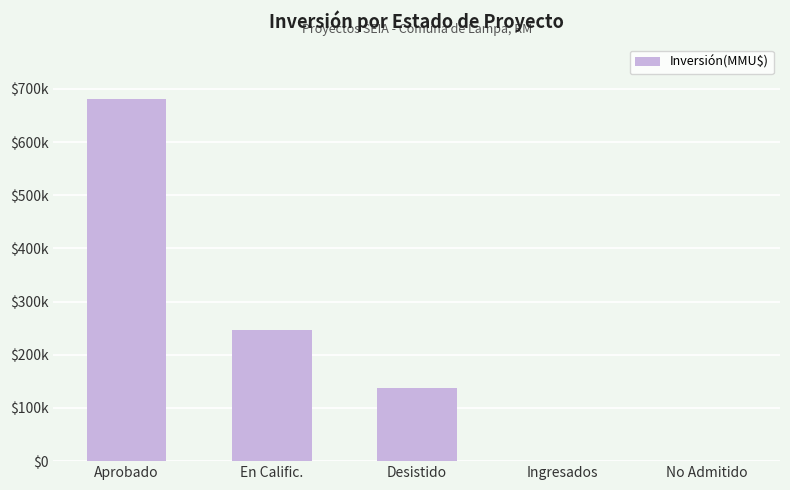

Reading left to right, what are all the values shown in this chart?

681651	246809	137568	95	5